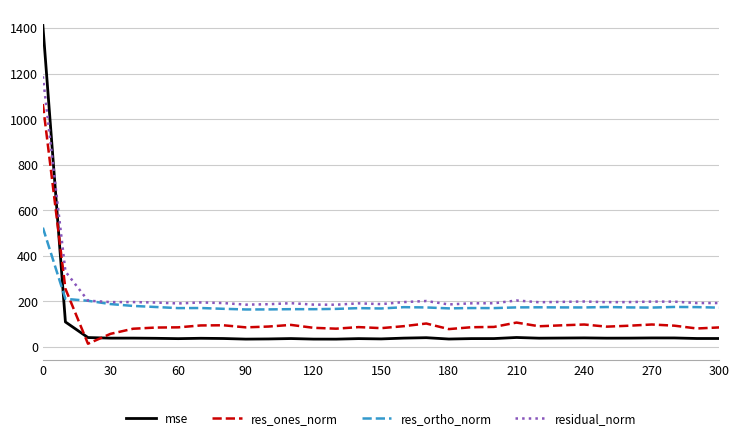

List the series in order of their peak value, lowest first.

res_ortho_norm, res_ones_norm, residual_norm, mse